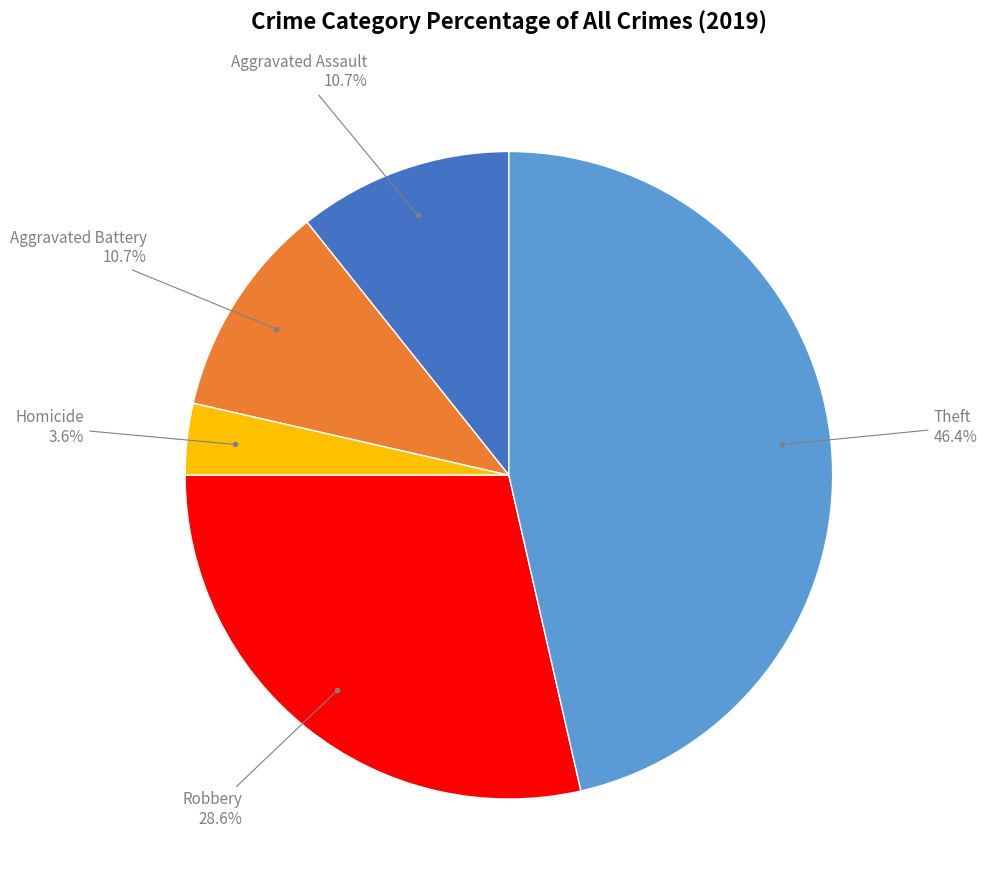

Is there any slice that represents more than half of the pie?

No